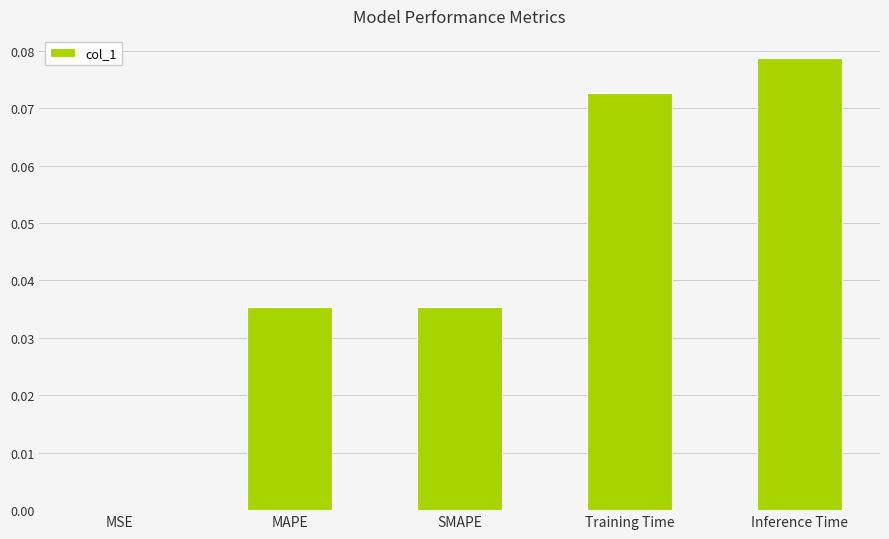

Between MAPE and MSE, which is larger?

MAPE